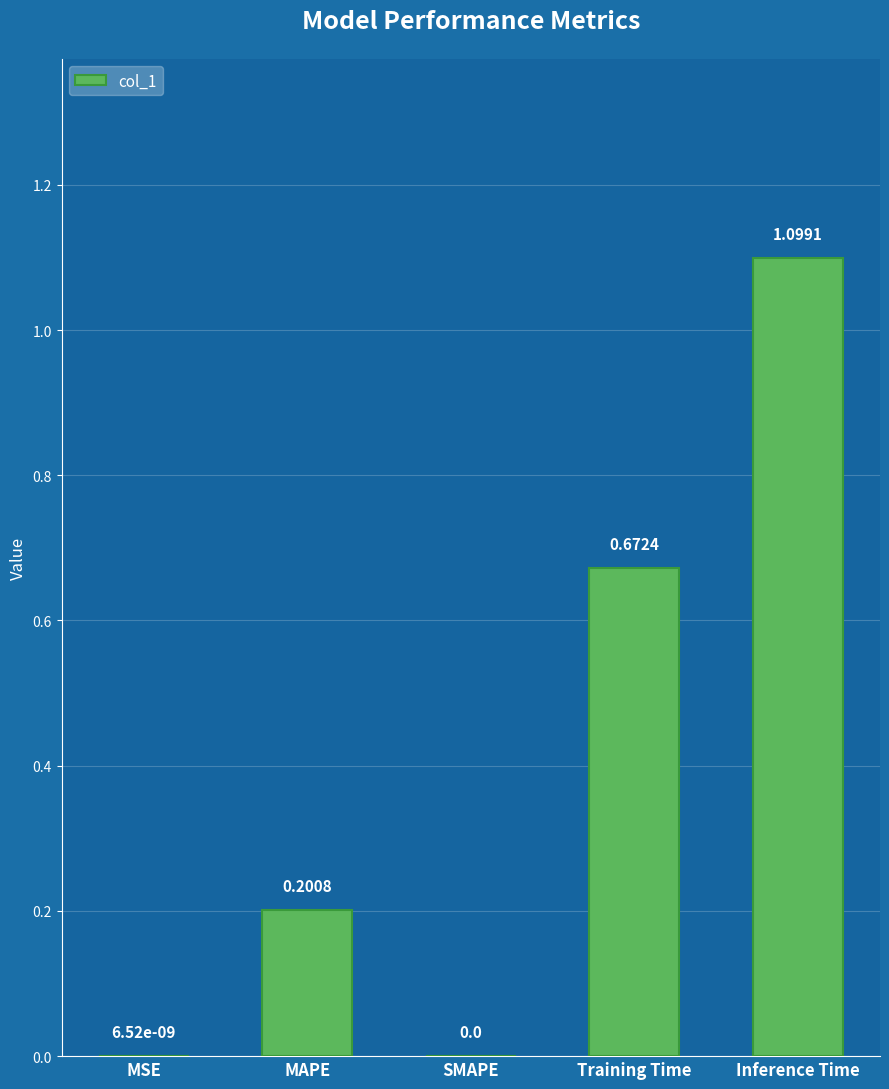

What is the sum of all values?

2.0